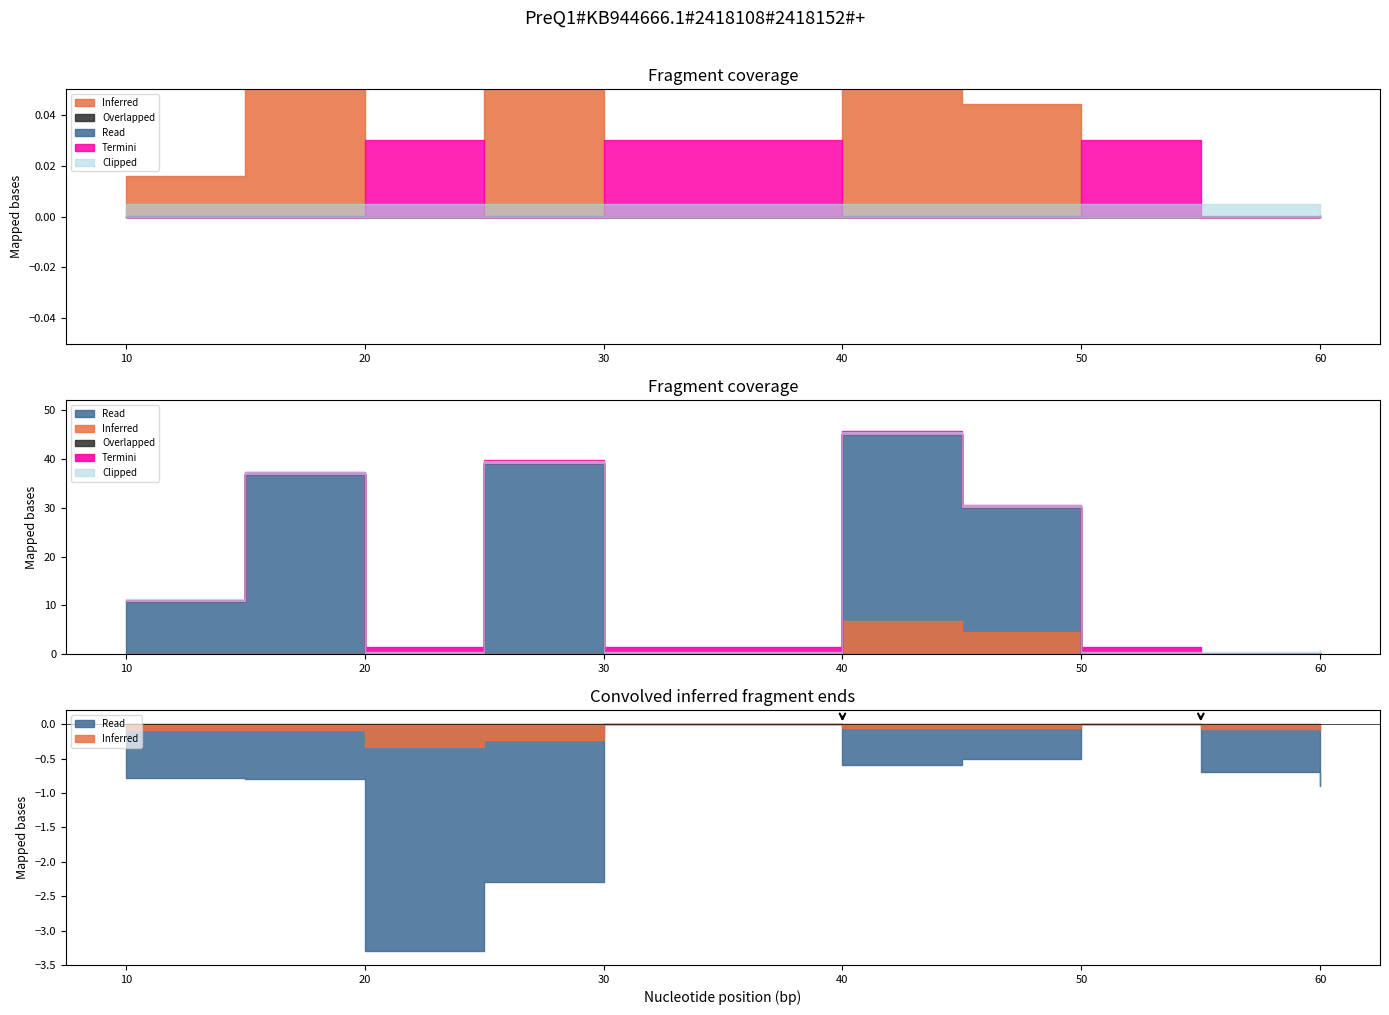

Which has a higher value, 45 or 25?

25